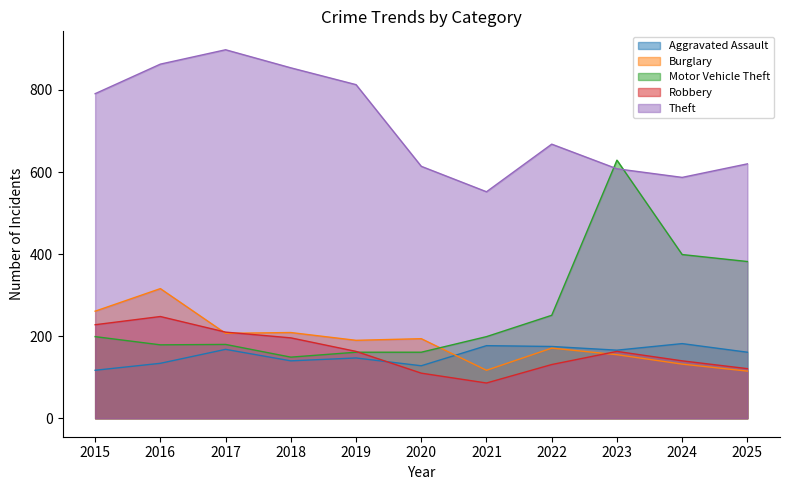

At which category is the sum across all series the highest?

2016